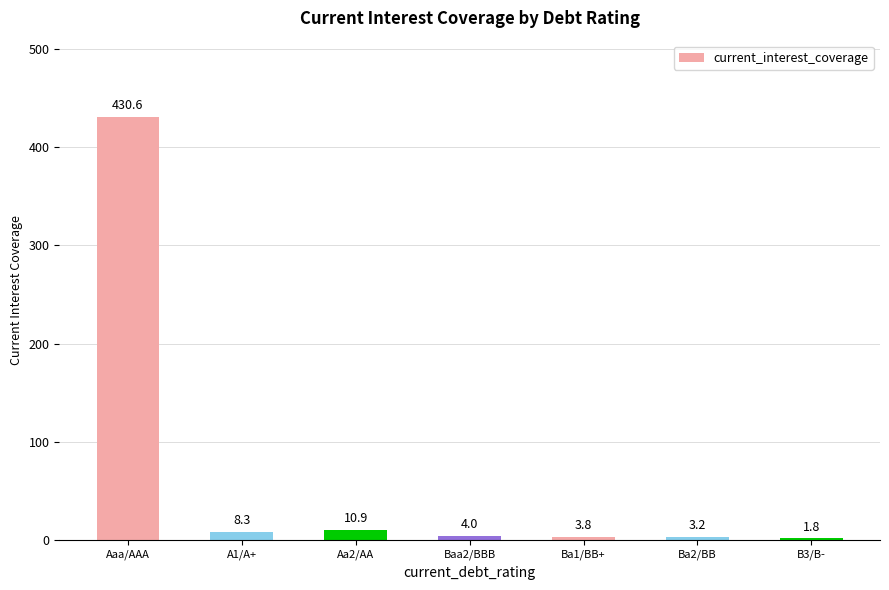

What is the difference between the values at Ba1/BB+ and A1/A+?

4.5